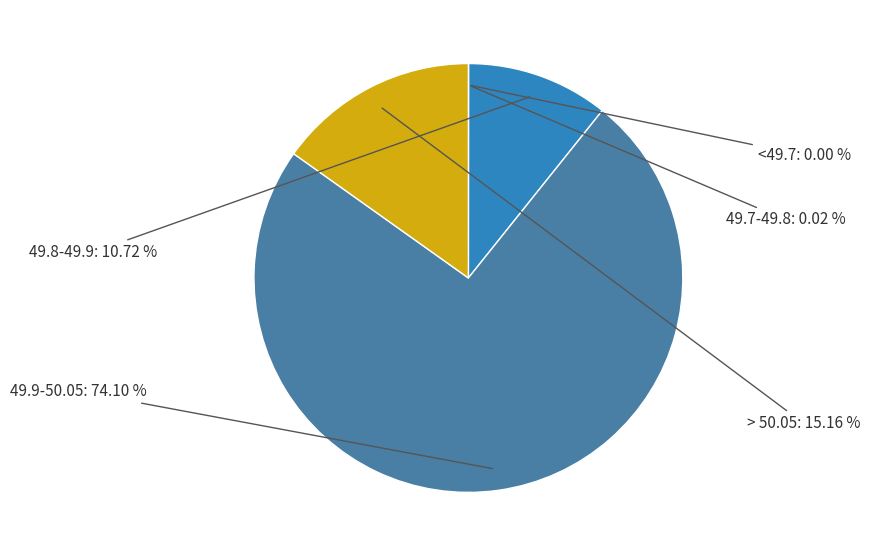

Does any single category account for the majority?

Yes